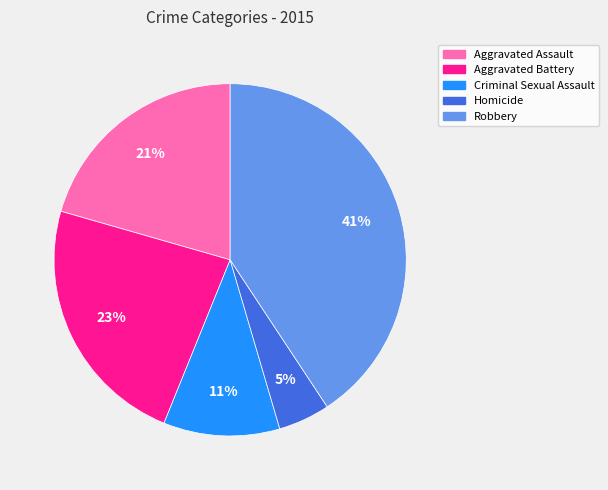

Is the sum of Robbery and Aggravated Assault greater than half?

Yes